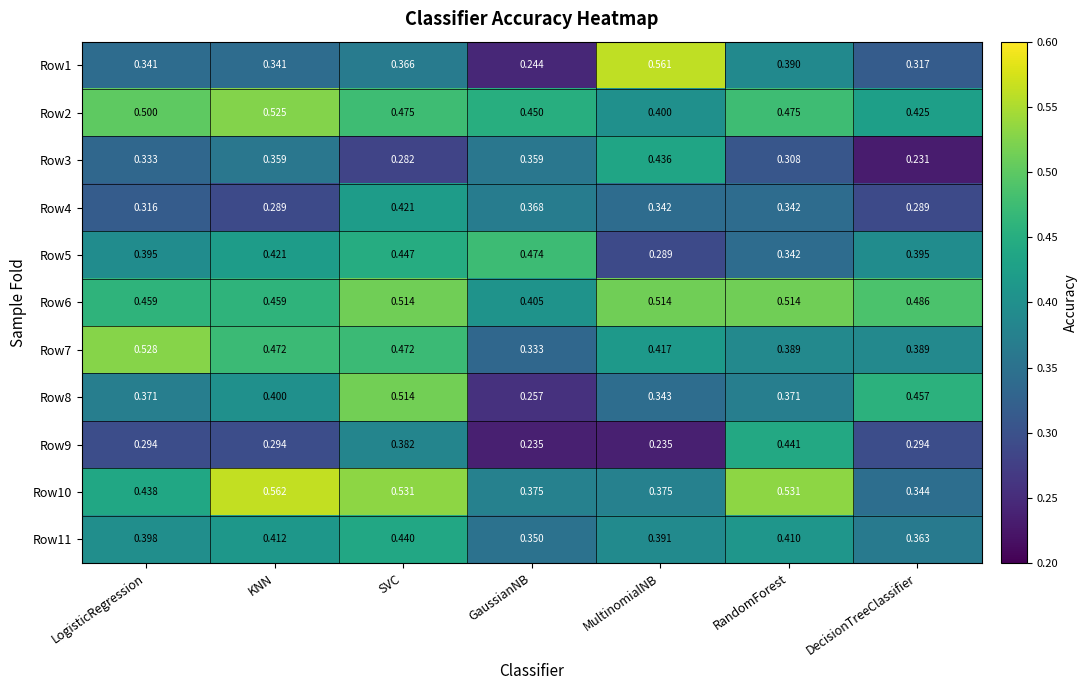

Which series has the largest total across all categories?

Row6